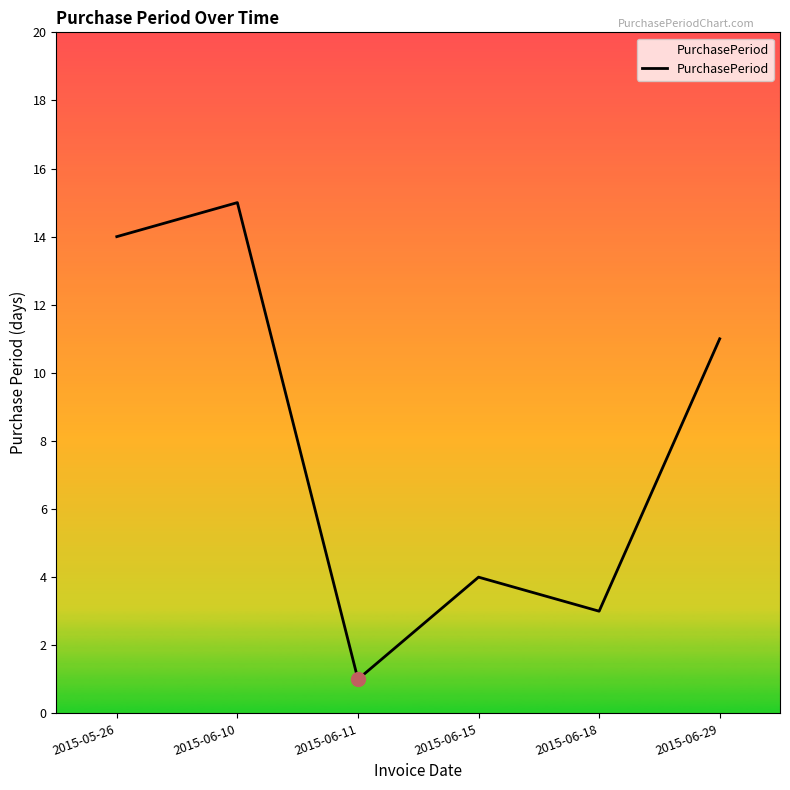

Reading right to left, list all the values displayed in this chart.

11	3	4	1	15	14